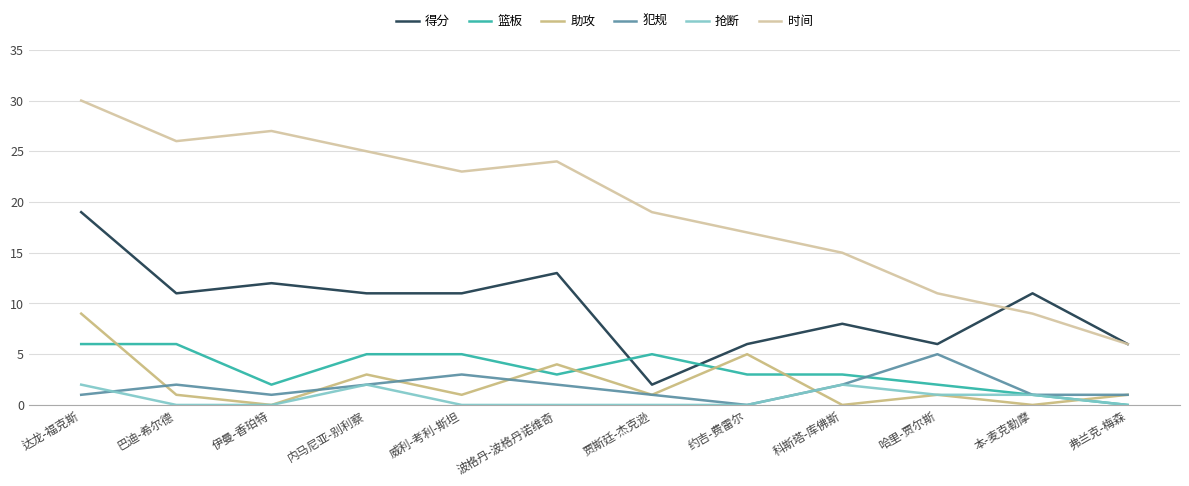

At how many categories does at least one series exceed 28?

1